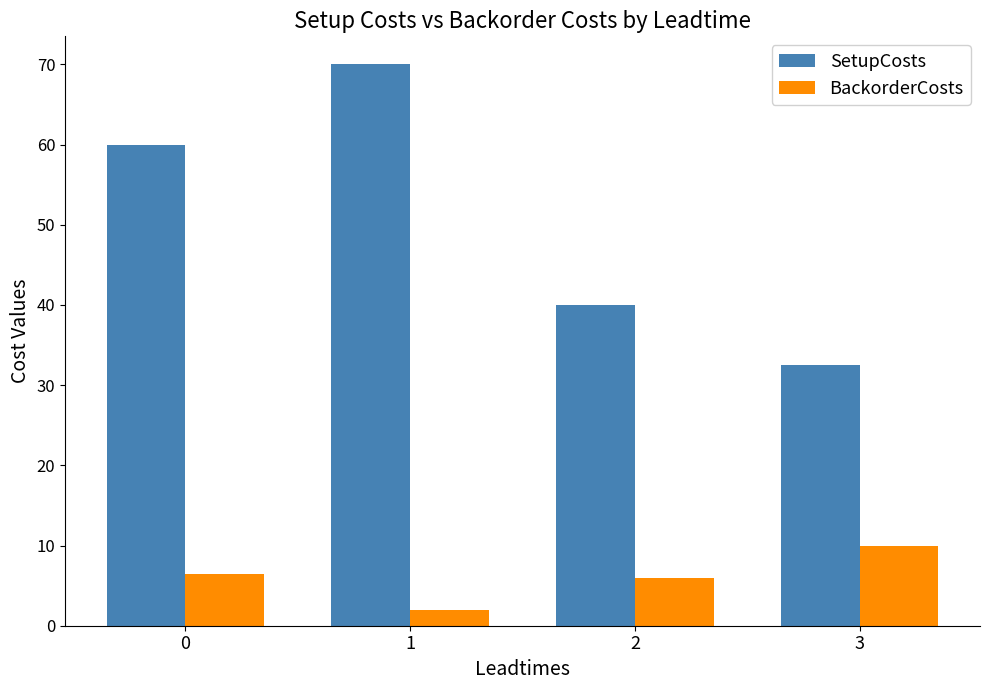

Which series has the largest total across all categories?

SetupCosts